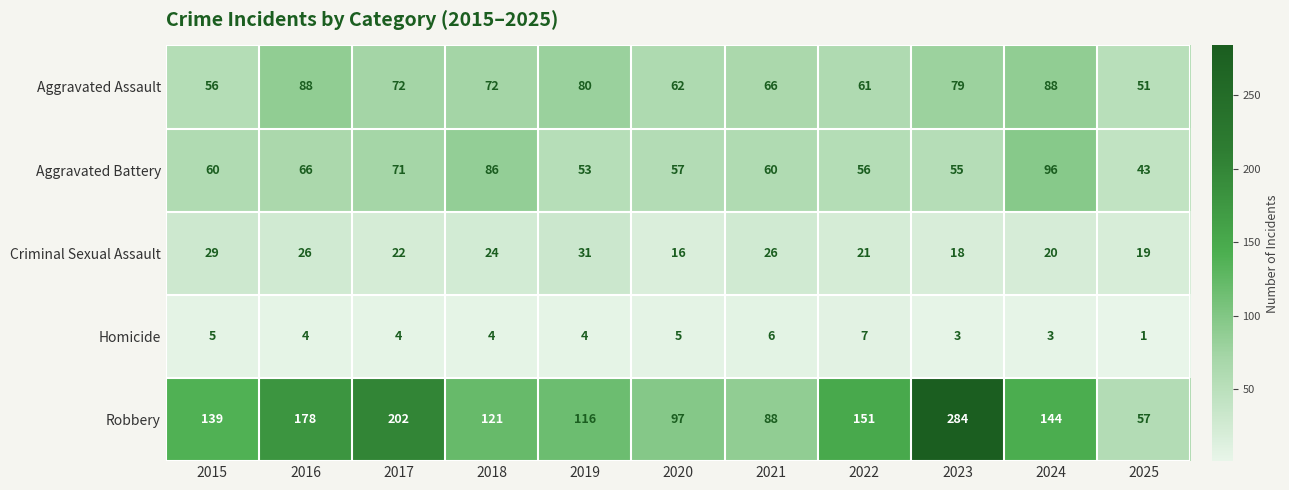

What is the total value across all series at 2024?

351